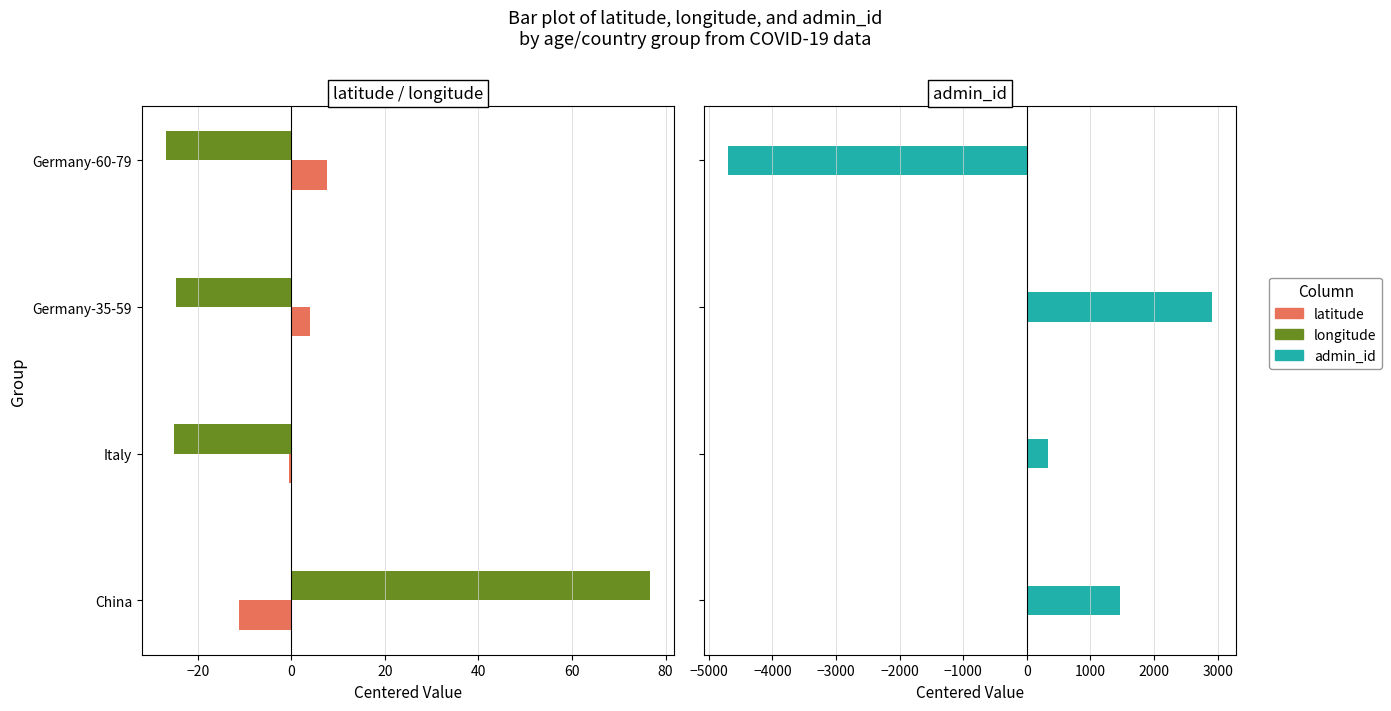

What position from the left is Germany-35-59?

3